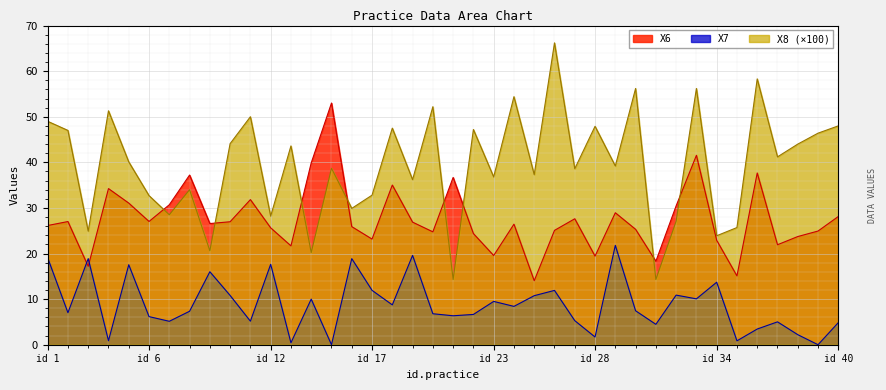

Rank the series at id 17 from lowest to highest value.

X7, X6, X8 (×100)